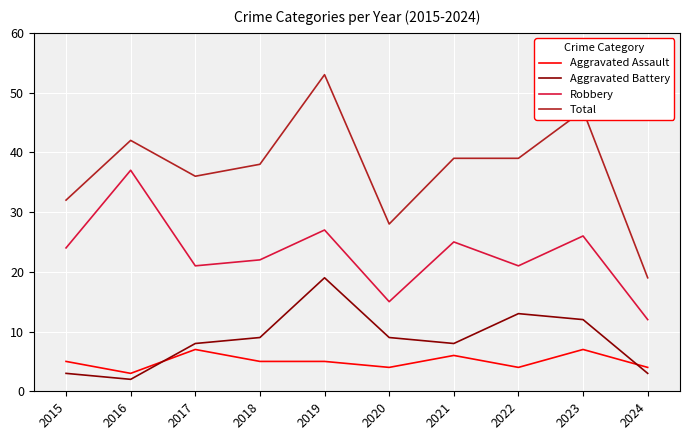

True or false: Robbery and Total intersect in this chart.

False